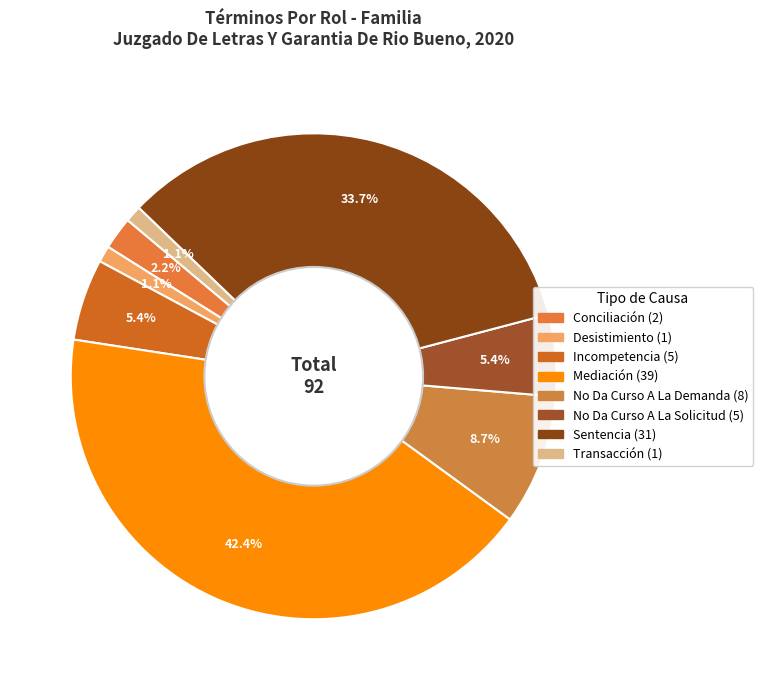

How many segments does this pie chart have?

8